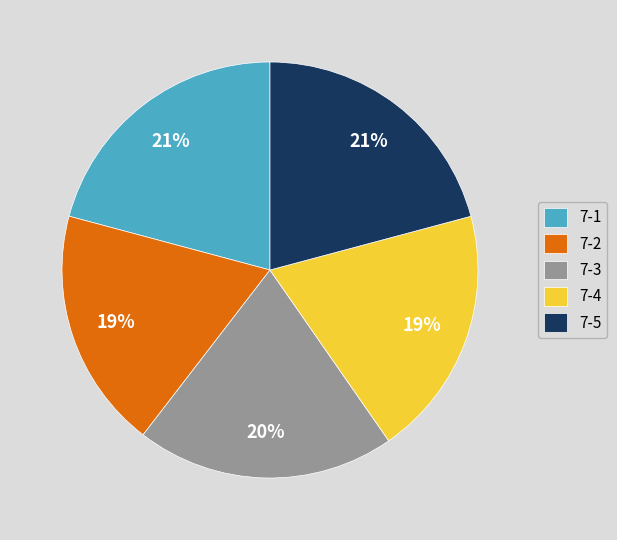

What percentage is the 7-3 slice, to the nearest percent?

20%